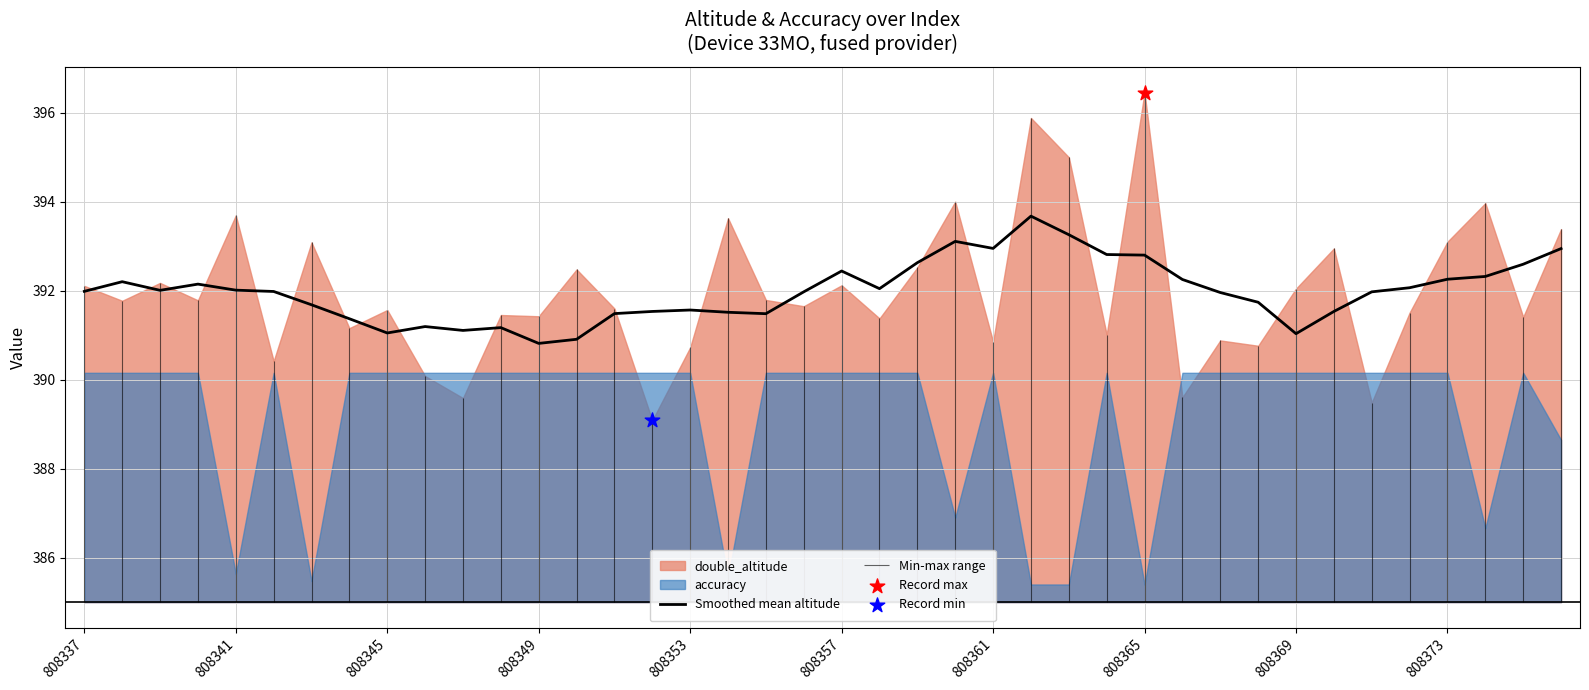

What is the highest value of the Smoothed mean altitude series?

393.7